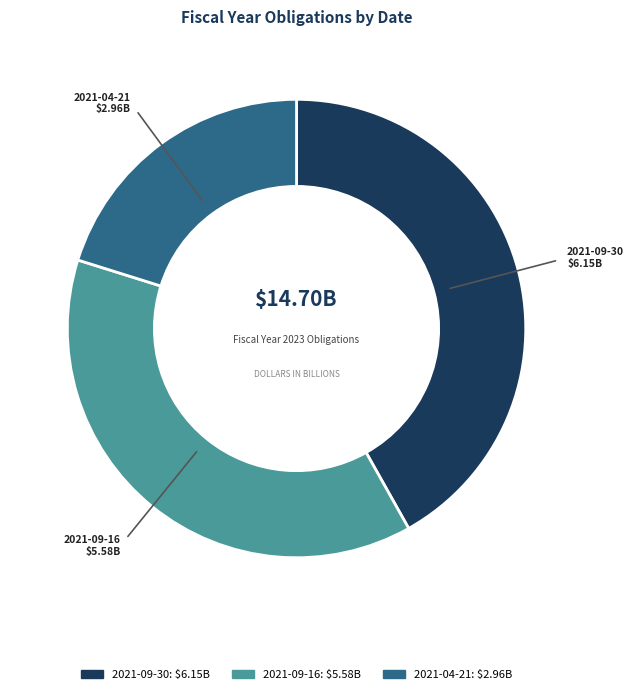

Which has a higher value, 2021-04-21 or 2021-09-16?

2021-09-16